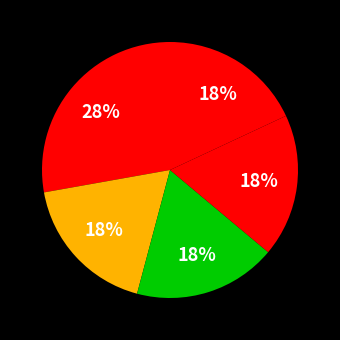

How many segments does this pie chart have?

5